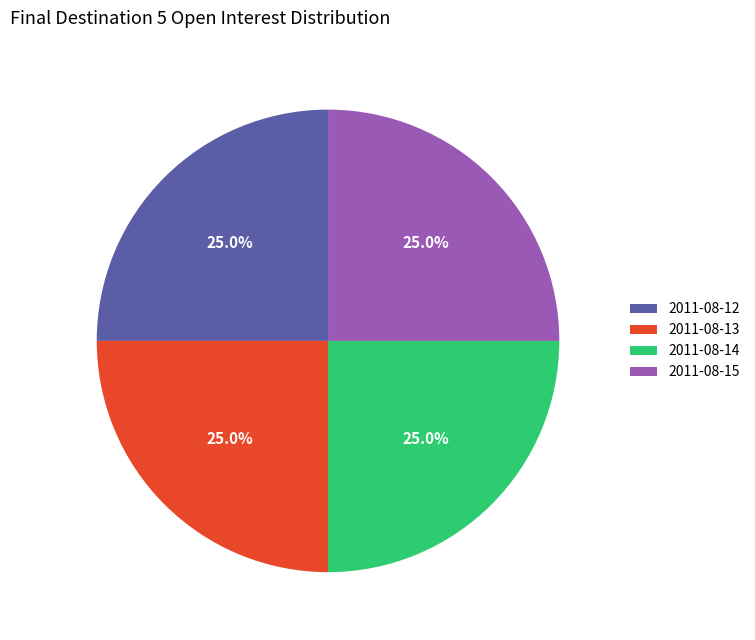

Approximately how many times larger is the value at 2011-08-12 compared to 2011-08-13?

1.0